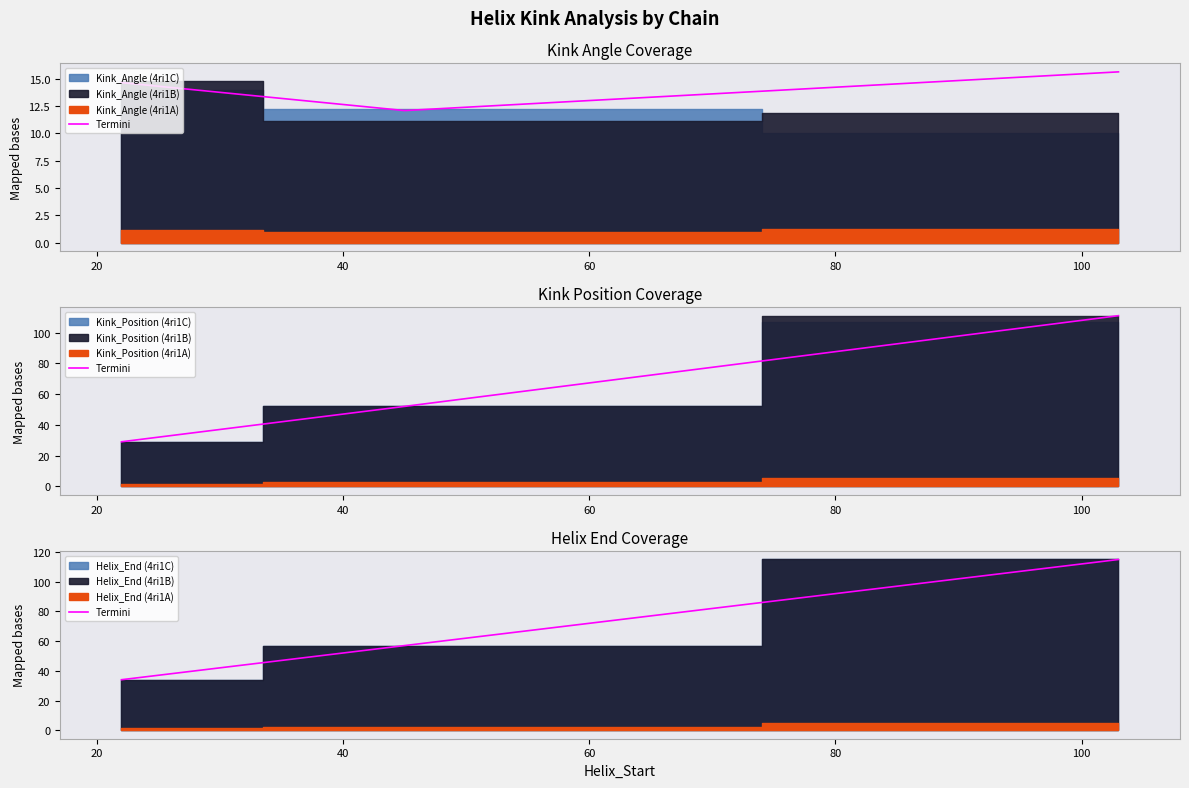

The chart shows a value of 12 at 0. True or false?

False